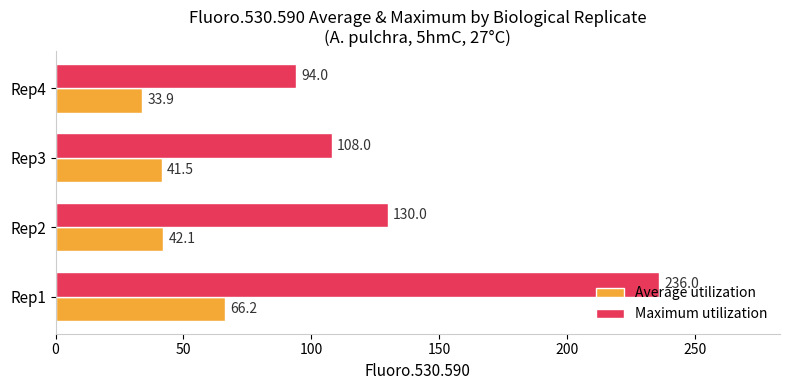

The Maximum utilization series shows 130.0 at Rep2. True or false?

True